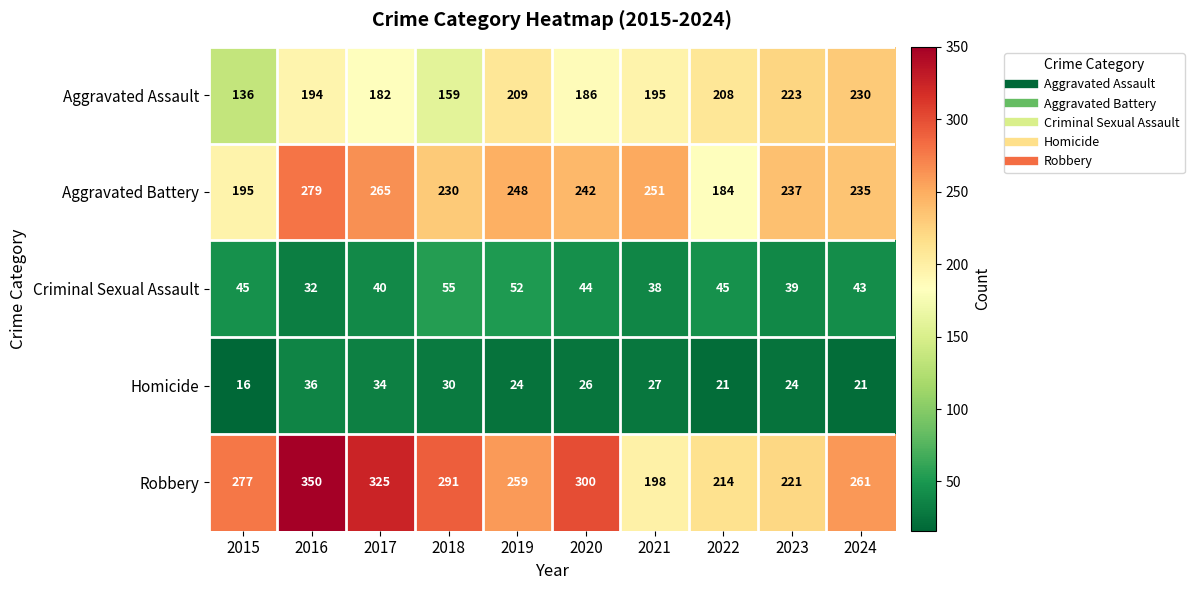

The value of Aggravated Assault at 2024 is 230. True or false?

True